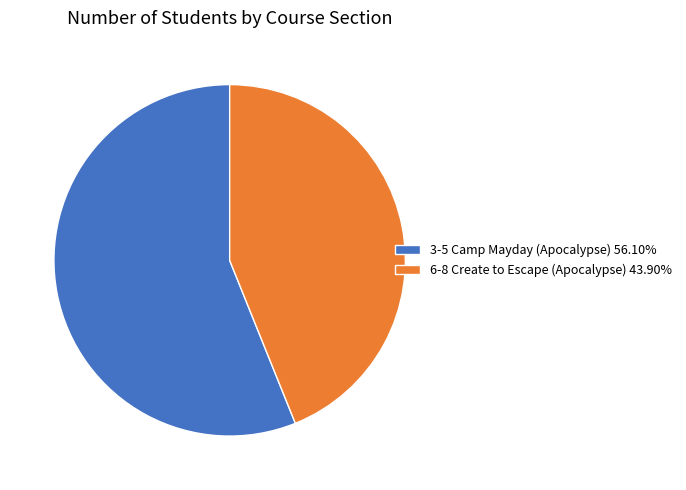

Is the sum of 3-5 Camp Mayday (Apocalypse) 56.10% and 6-8 Create to Escape (Apocalypse) 43.90% greater than half?

Yes